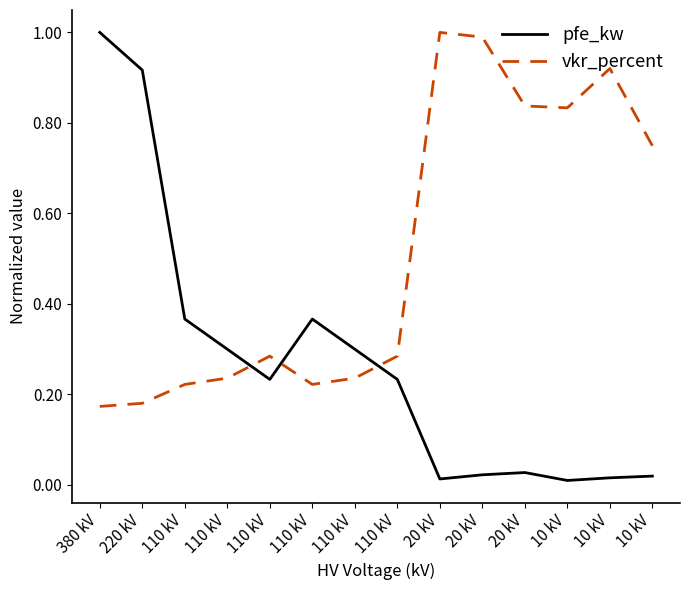

The vkr_percent series shows 0.8 at 20 kV. True or false?

True